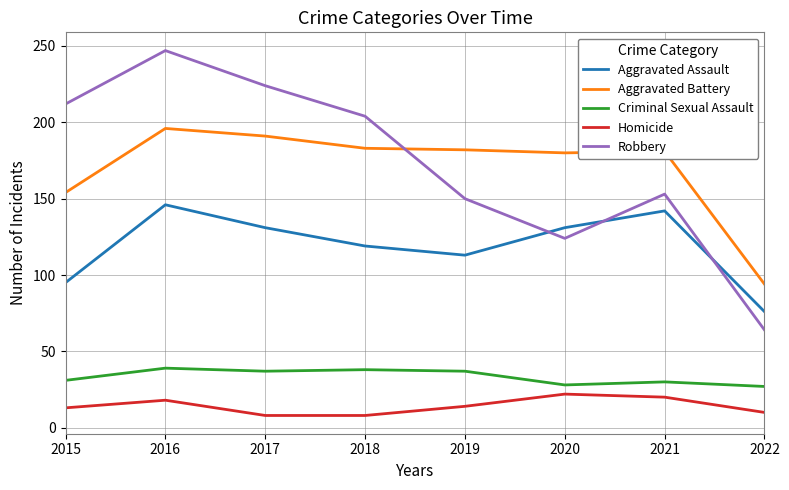

True or false: Homicide and Criminal Sexual Assault cross at least once.

False